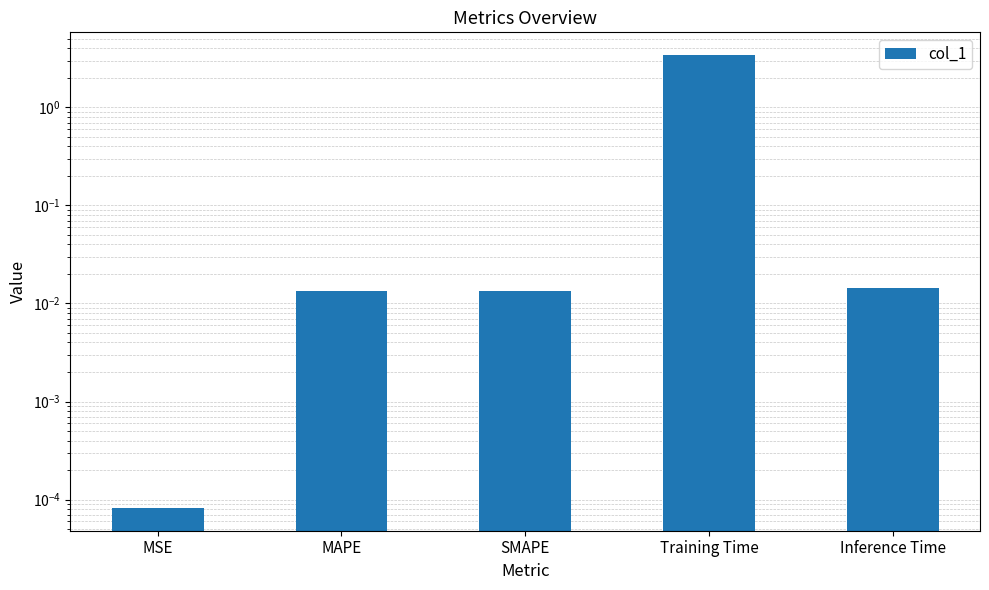

What is the change in value from SMAPE to Training Time?

+3.4